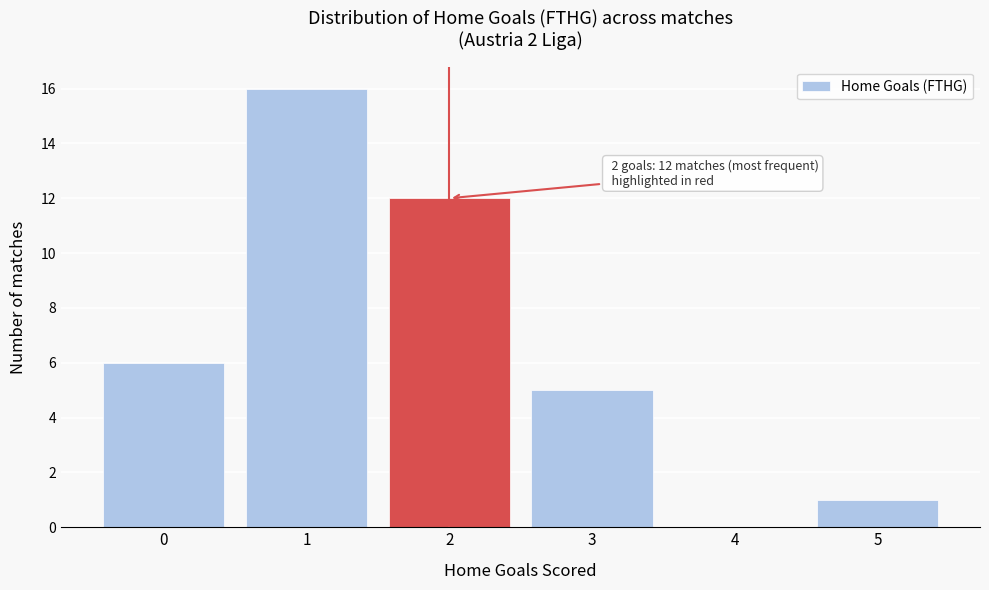

Which range on the x-axis has the tallest bar?

0.5 to 1.5